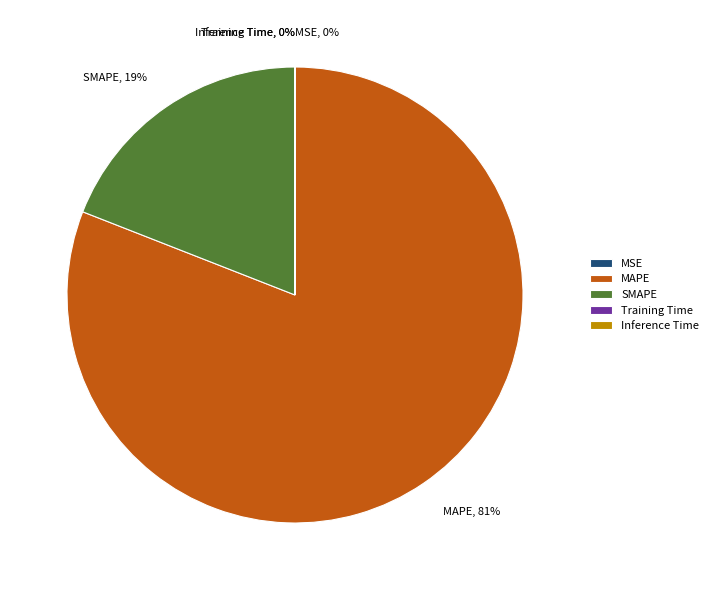

To the nearest percent, what is the difference between the largest and smallest slice percentages?

81%